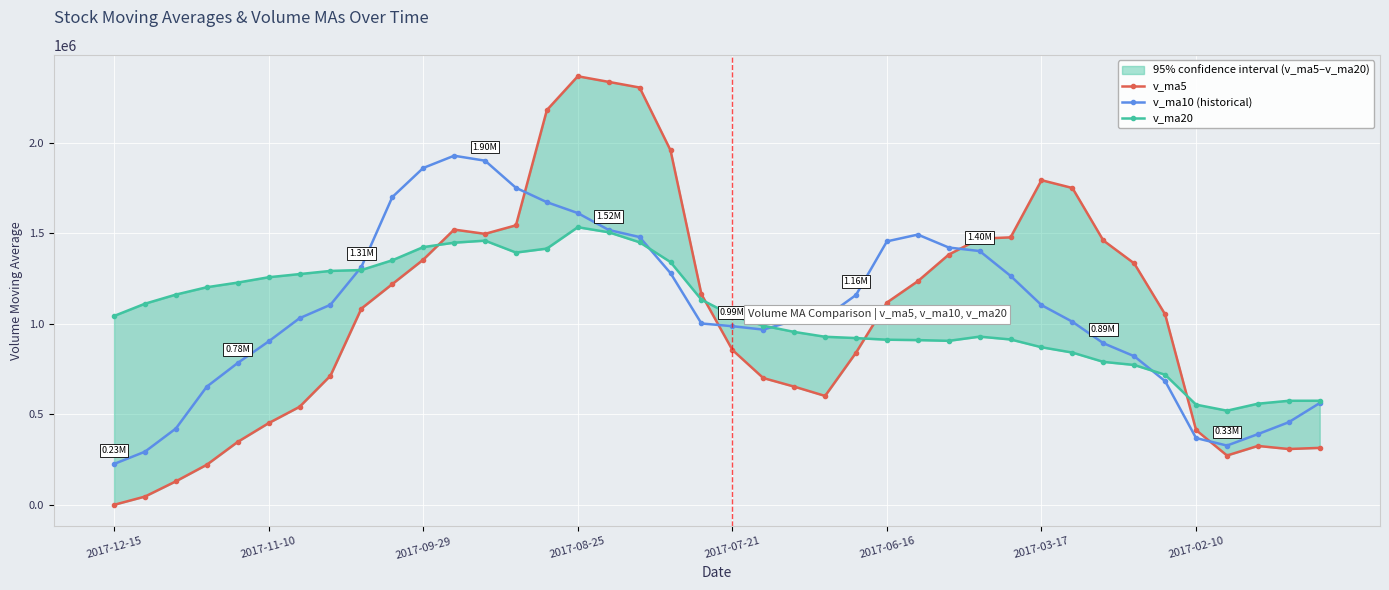

Reading left to right, extract all data points from this chart.

v_ma5: 0.0	45660.8	129920.2	221529.3	347866.2	451539.4	541610.4	713674.3	1084754.1	1220026.0	1354799.2	1521347.8	1497804.7	1544886.8	2181903.9	2368877.9	2337852.2	2306612.4	1959704.4	1163742.9	856420.7	700749.6	653375.8	601840.2	841071.7	1118110.7	1236114.7	1383078.8	1471001.6	1478371.3	1794489.5	1751254.2	1461284.7	1334410.5	1052378.8	413344.6	272530.2	325500.3	308394.7	314805.9
v_ma10 (historical): 225769.7	293635.6	421797.3	653141.7	783946.1	903169.3	1031479.1	1105739.5	1314820.4	1700964.9	1861838.5	1929600.0	1902208.5	1752295.6	1672823.4	1612649.3	1519300.9	1479994.1	1280772.3	1002407.2	987265.7	968432.2	1018227.3	1036420.9	1159721.5	1456300.1	1493684.5	1422181.8	1402706.0	1265375.1	1103917.0	1011892.2	893392.5	821402.6	683592.4	369038.0	327484.7	390733.4	456686.4	562470.6
v_ma20: 1043804.1	1111617.8	1162002.9	1202718.7	1228384.7	1257909.3	1275390.0	1292866.8	1297796.4	1351686.1	1424552.1	1449016.1	1460217.9	1394358.2	1416272.4	1534474.7	1506492.7	1451087.9	1341739.2	1133891.1	1045591.3	990162.2	955809.9	928911.7	921656.9	912669.1	910584.6	906457.6	929696.2	913922.8	870917.3	841509.3	790189.0	772977.1	718892.6	553692.8	520325.5	558900.0	575110.1	575252.2